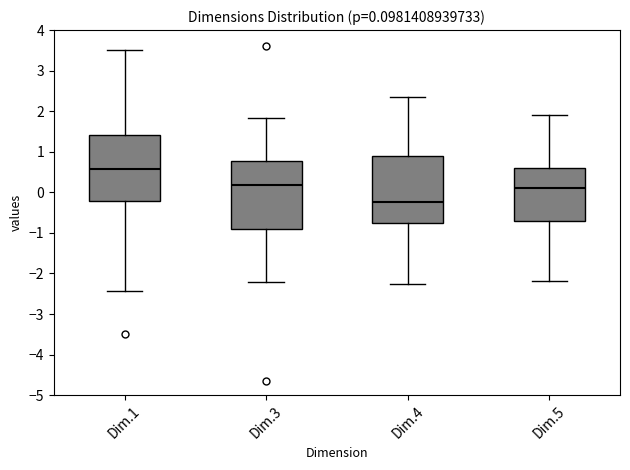

Which box's median line is the lowest?

Dim.4